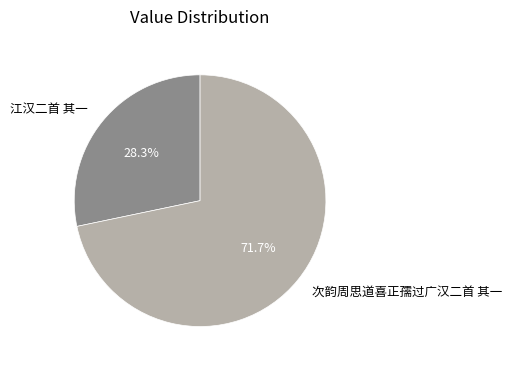

To the nearest percent, what portion does 次韵周思道喜正孺过广汉二首 其一 represent?

72%